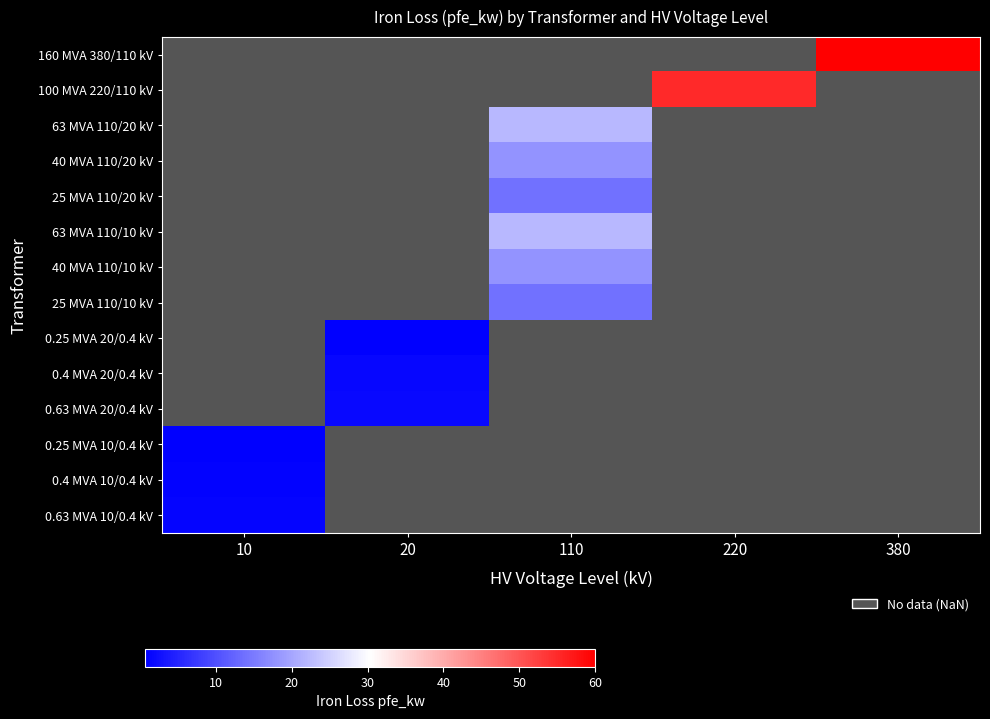

What is the approximate value of 63 MVA 110/10 kV at 110?

22.0